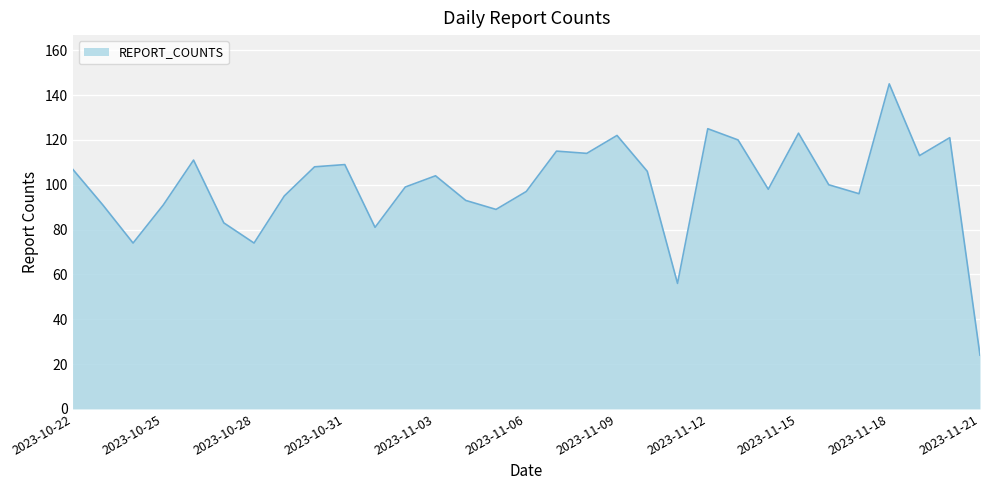

What is the smallest value displayed?

24